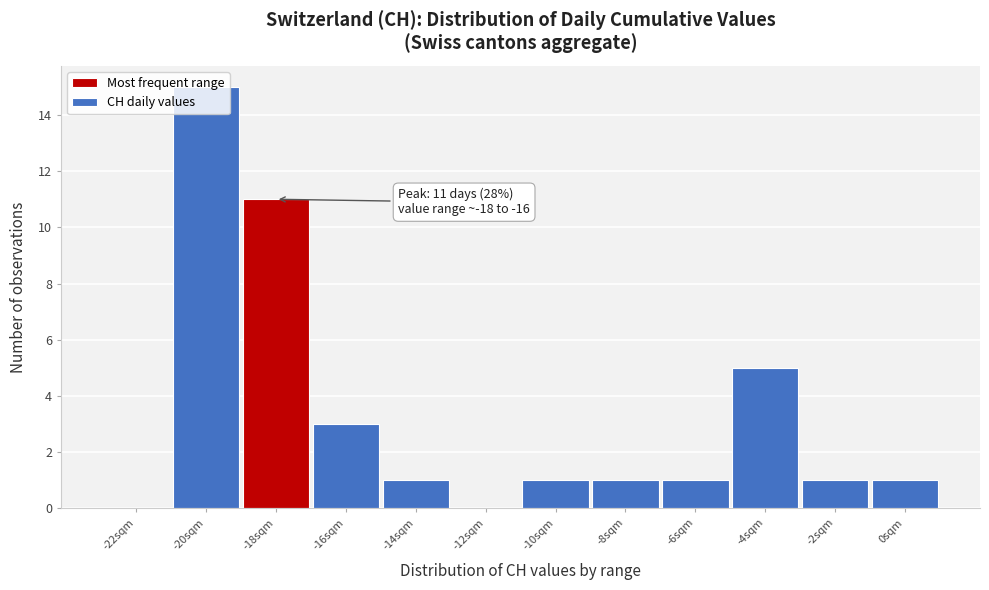

What is the sum of all values?

40